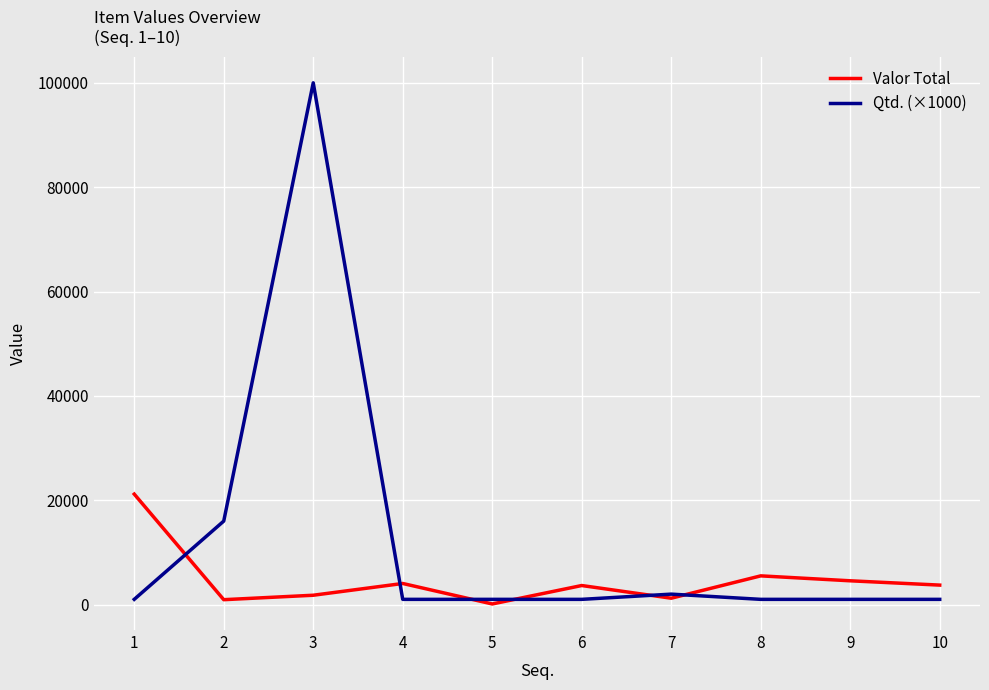

What are all the series names shown in the legend?

Valor Total, Qtd. (×1000)